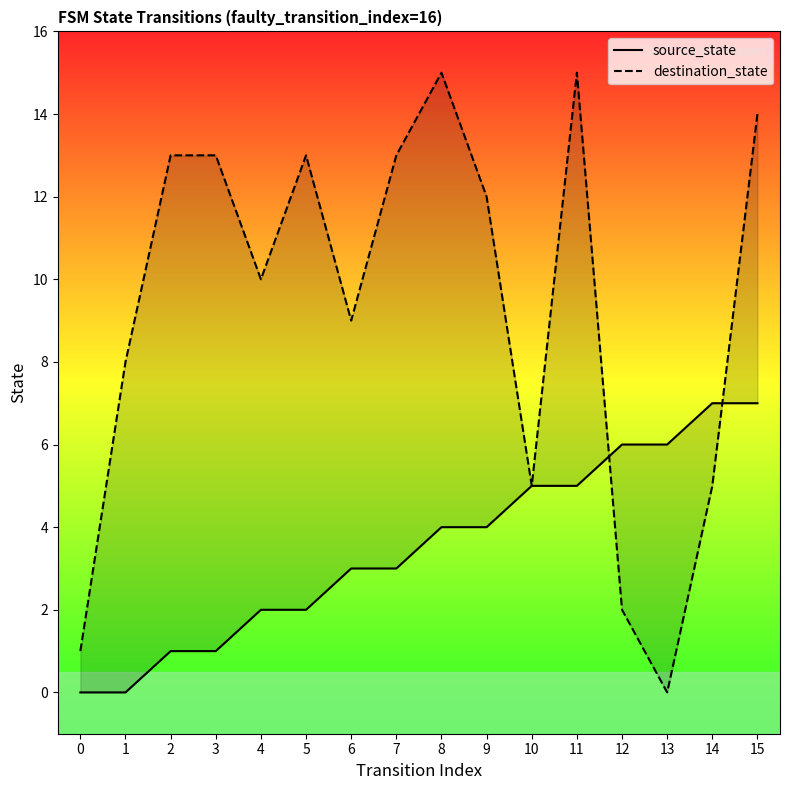

Which series ends up on top after the final intersection of destination_state and source_state?

destination_state